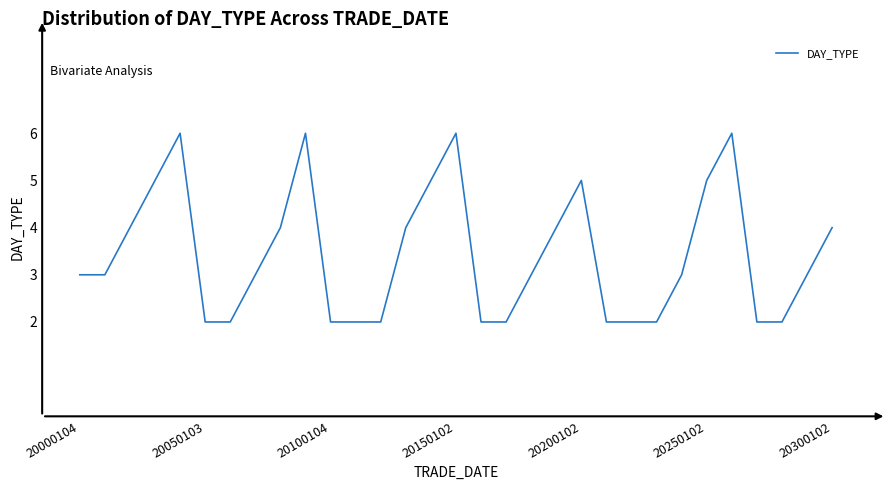

What is the greatest value displayed?

6